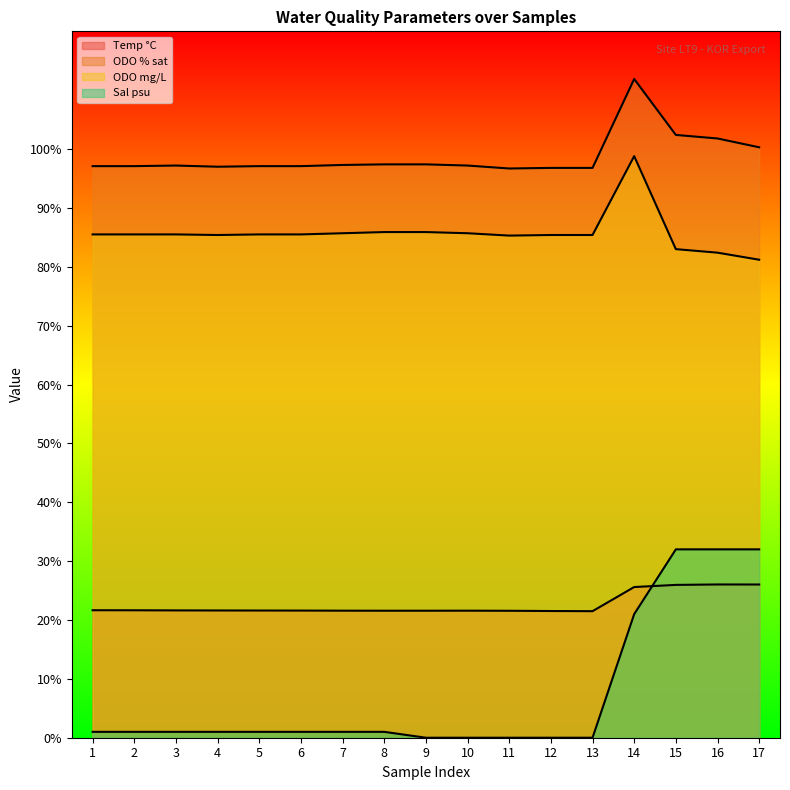

Where does the ODO % sat series first go above 97?

1